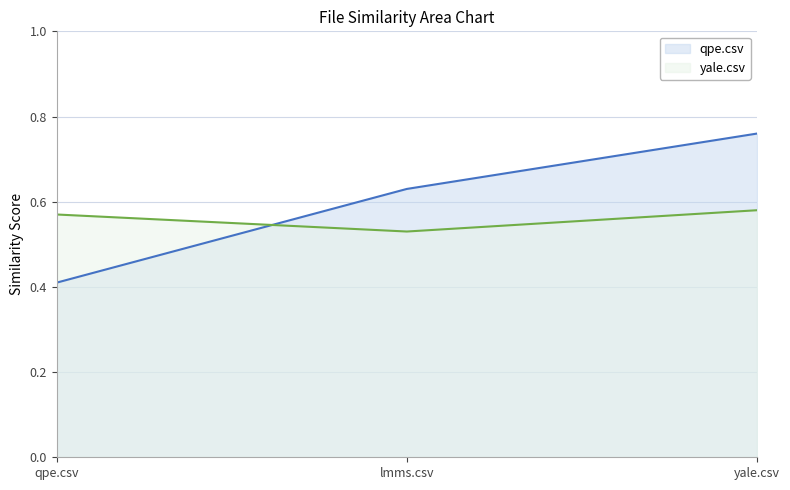

What is the average value of the qpe.csv series?

0.6